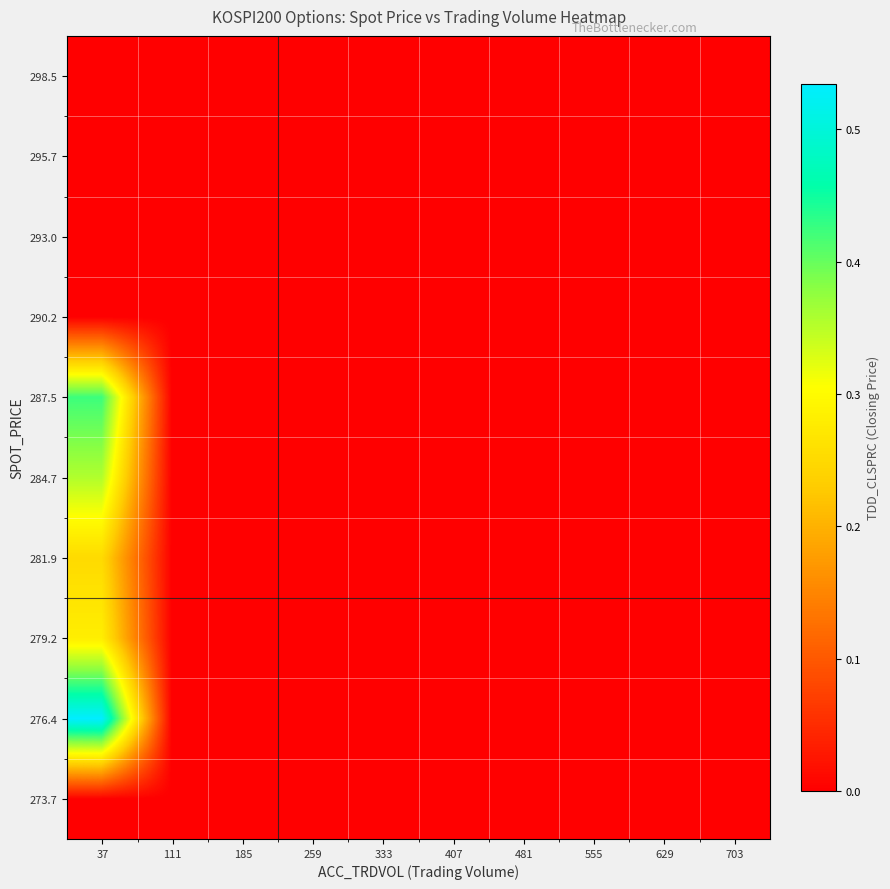

At how many categories does at least one series exceed 0?

1